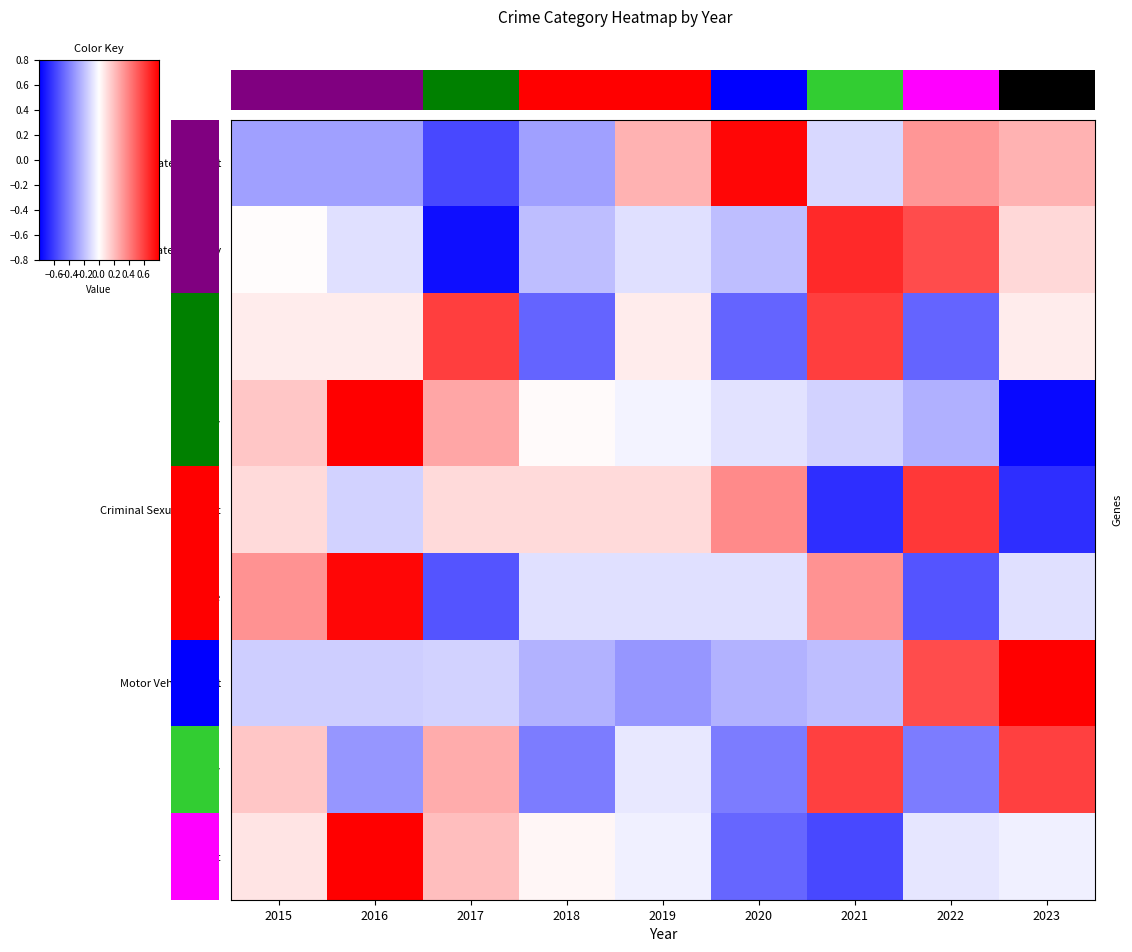

Count the number of categories in the chart.

9